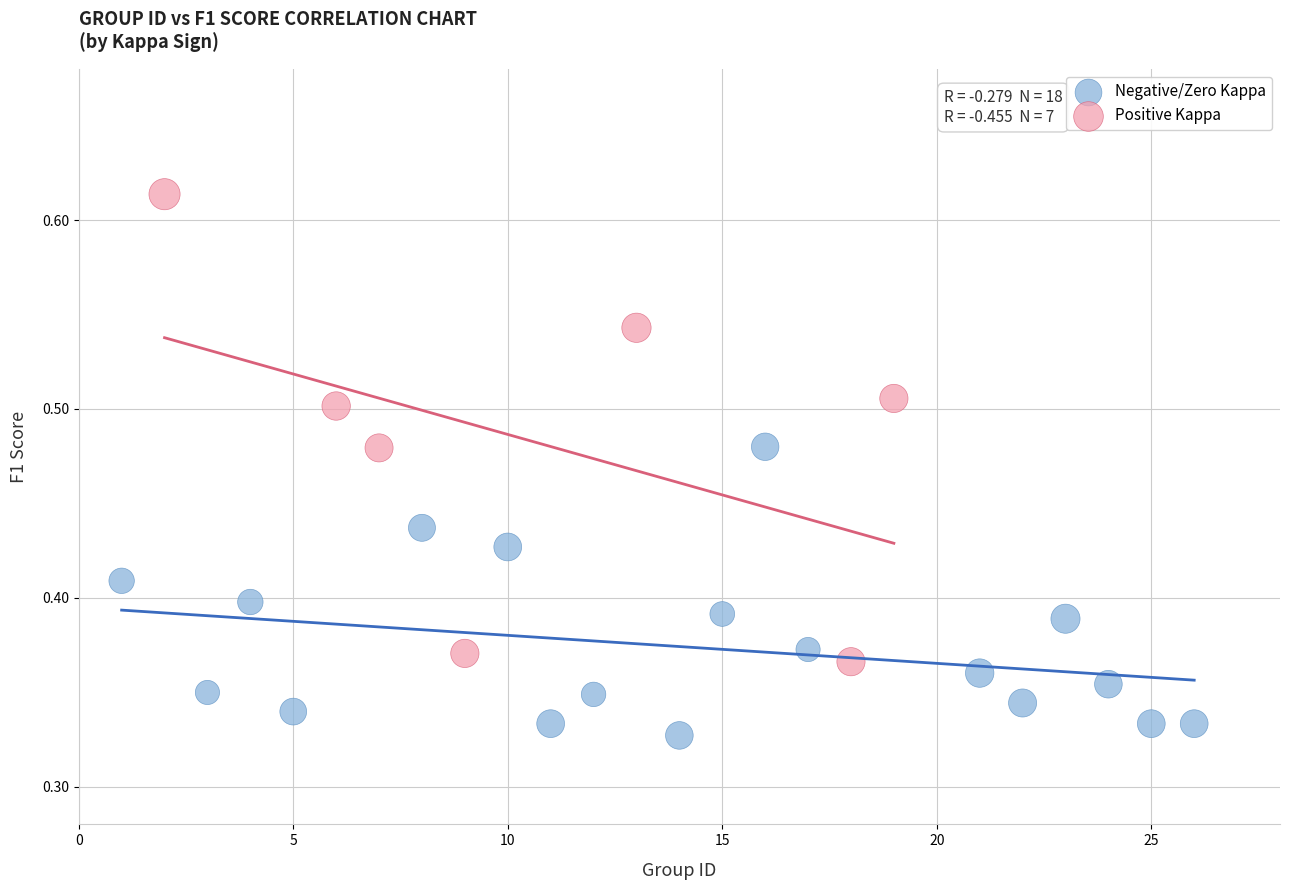

Which series reaches the minimum Y coordinate?

Negative/Zero Kappa